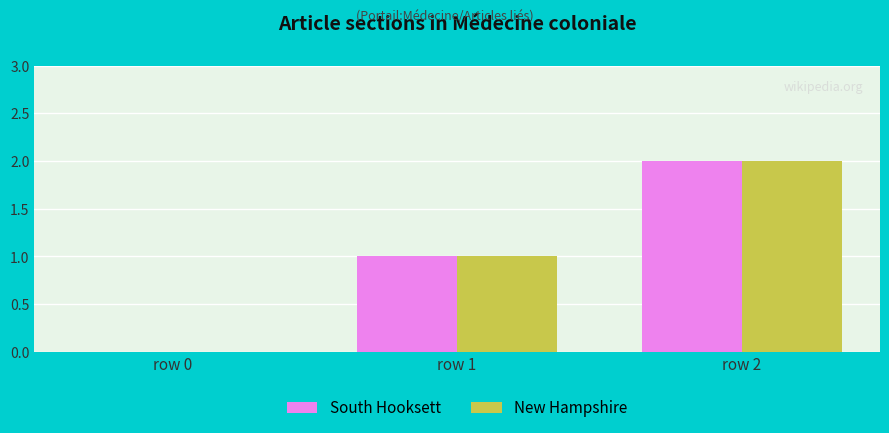

True or false: South Hooksett has a value of 2 at row 2.

True